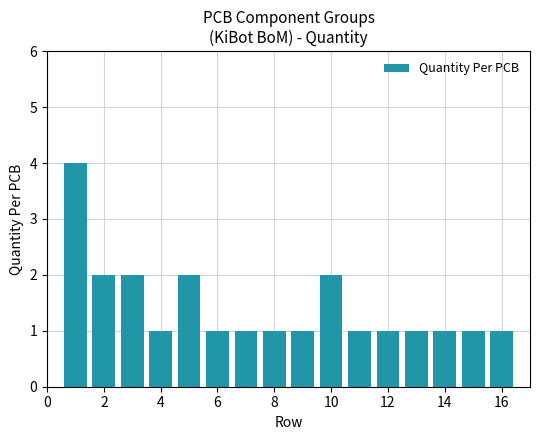

How many bars are there in total?

16